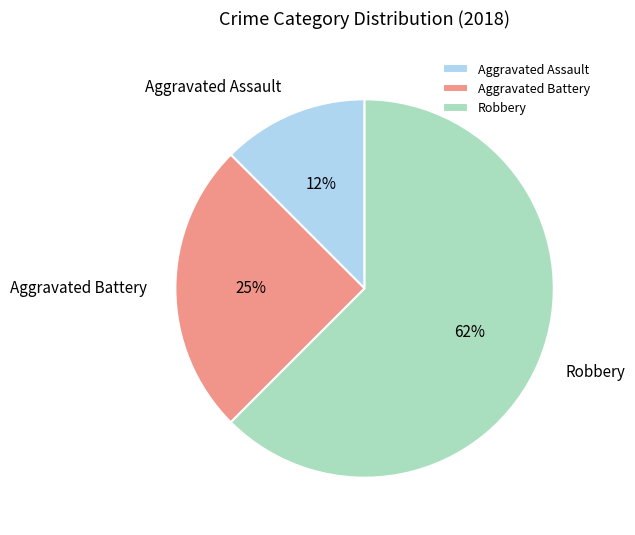

The Aggravated Battery slice represents 34% of the pie. True or false?

False